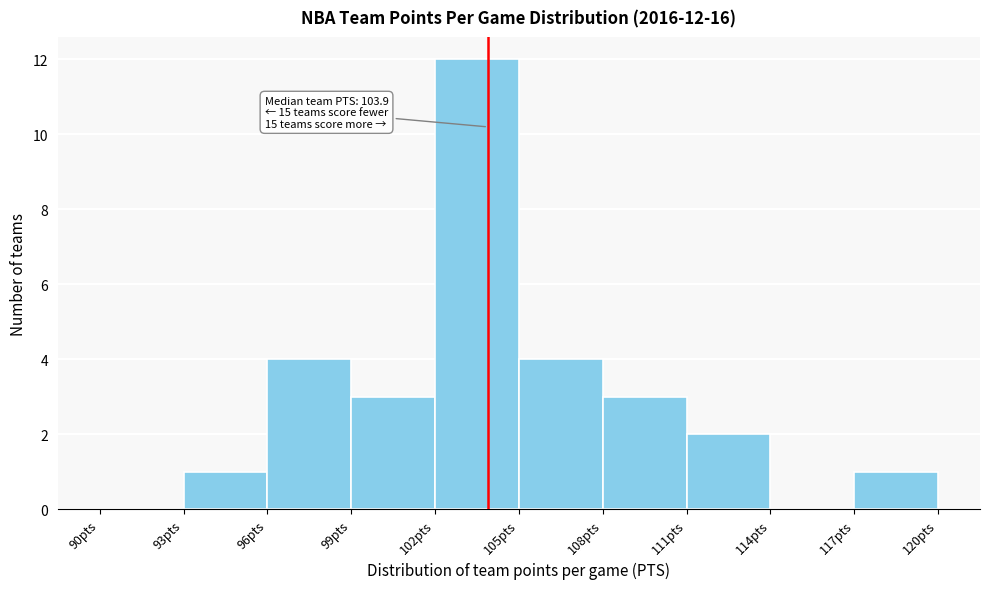

Over which range of the x-axis is the bar tallest?

102 to 105